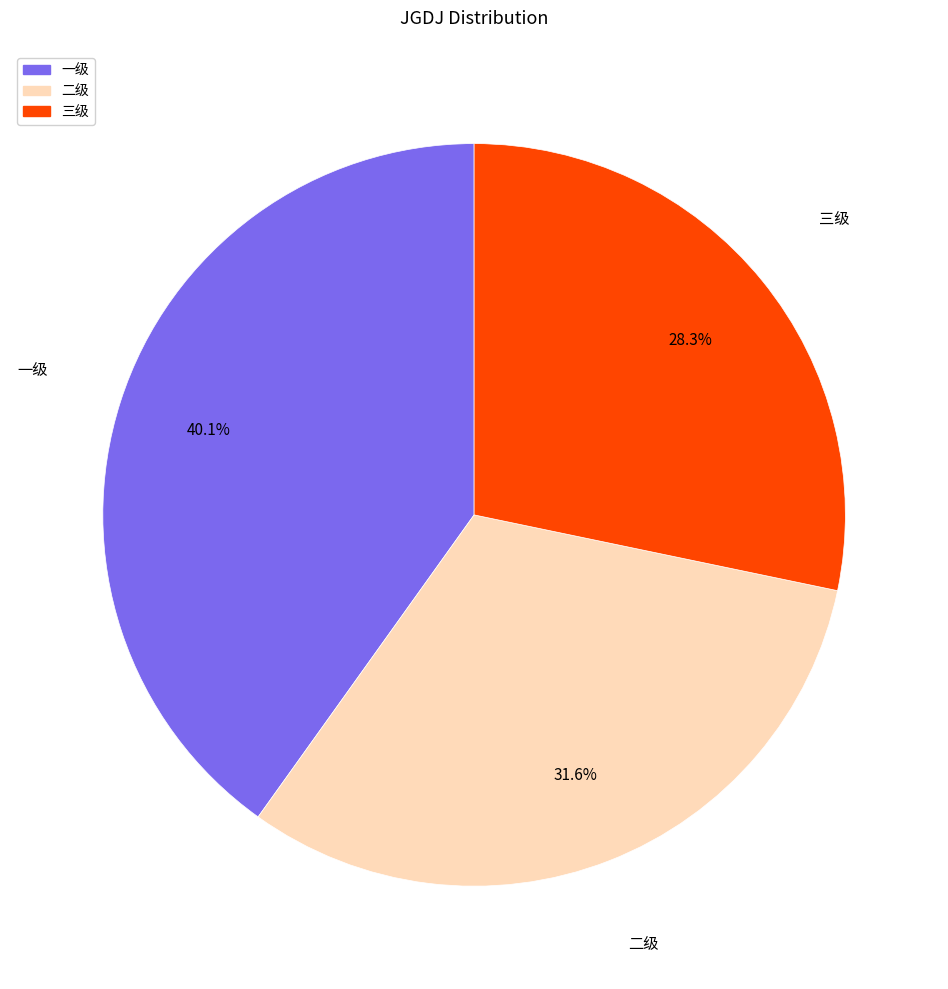

Which has a higher value, 一级 or 三级?

一级